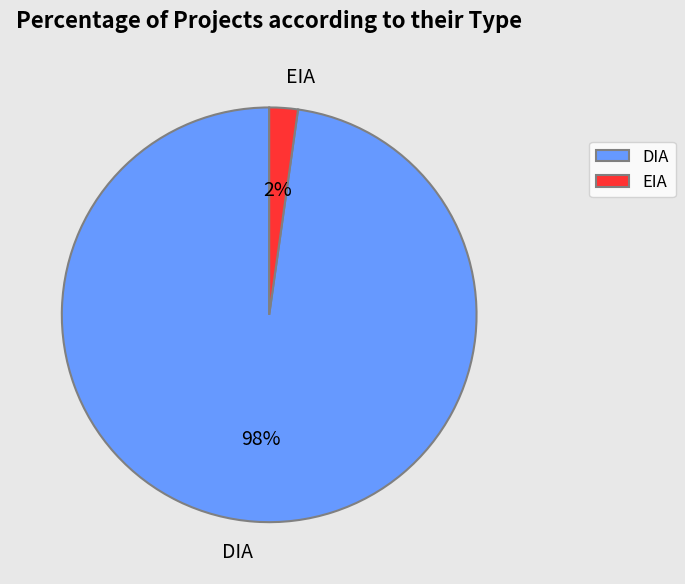

Between EIA and DIA, which is larger?

DIA